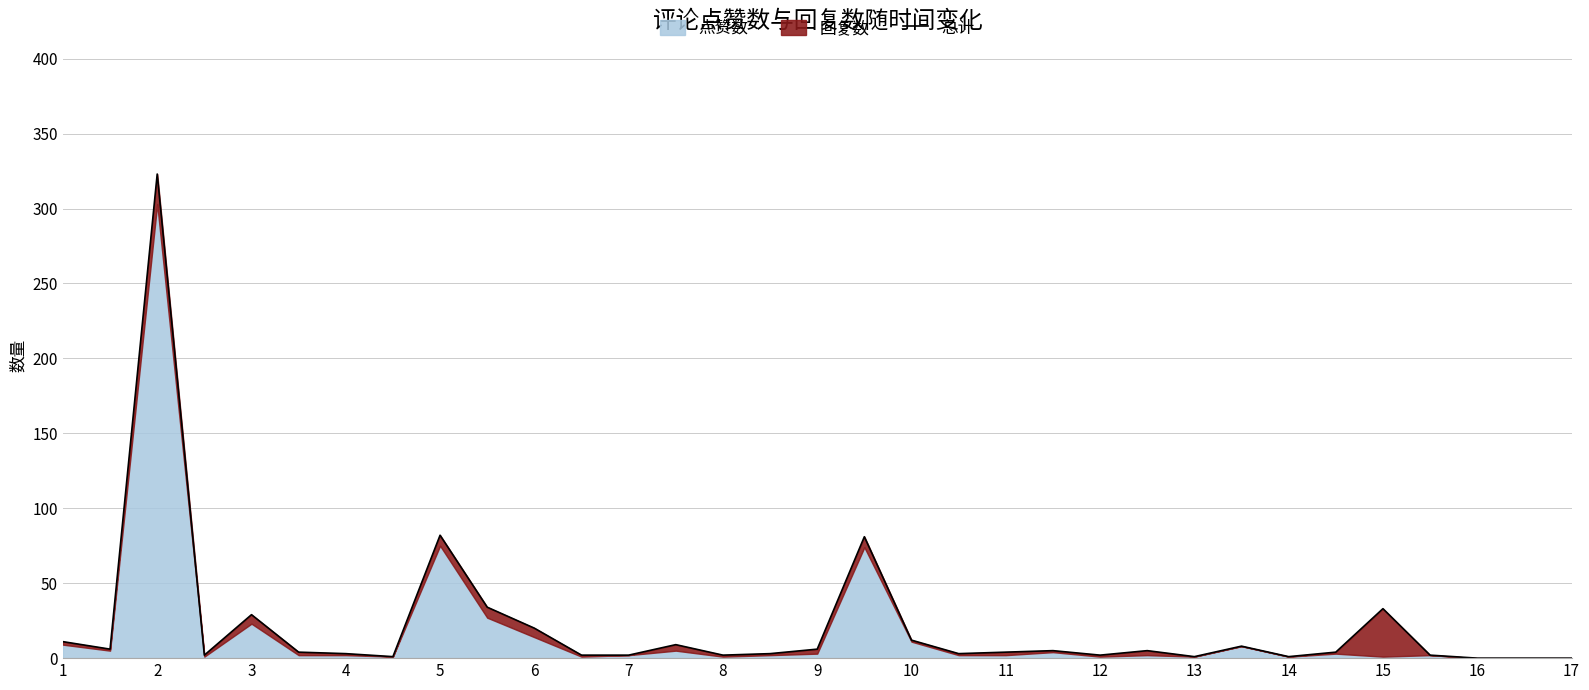

Which has a higher value, 27 or 11?

11